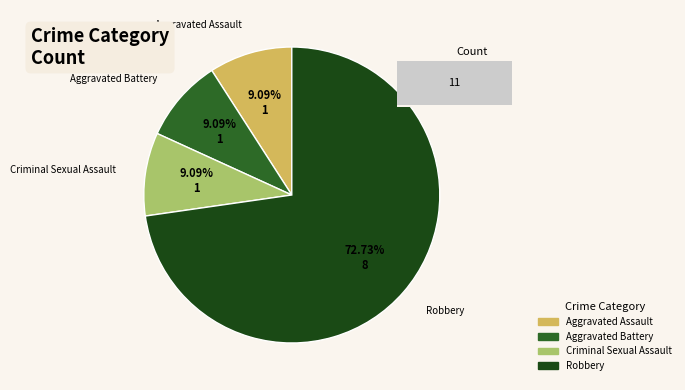

Which category has the smallest portion of the pie?

Criminal Sexual Assault